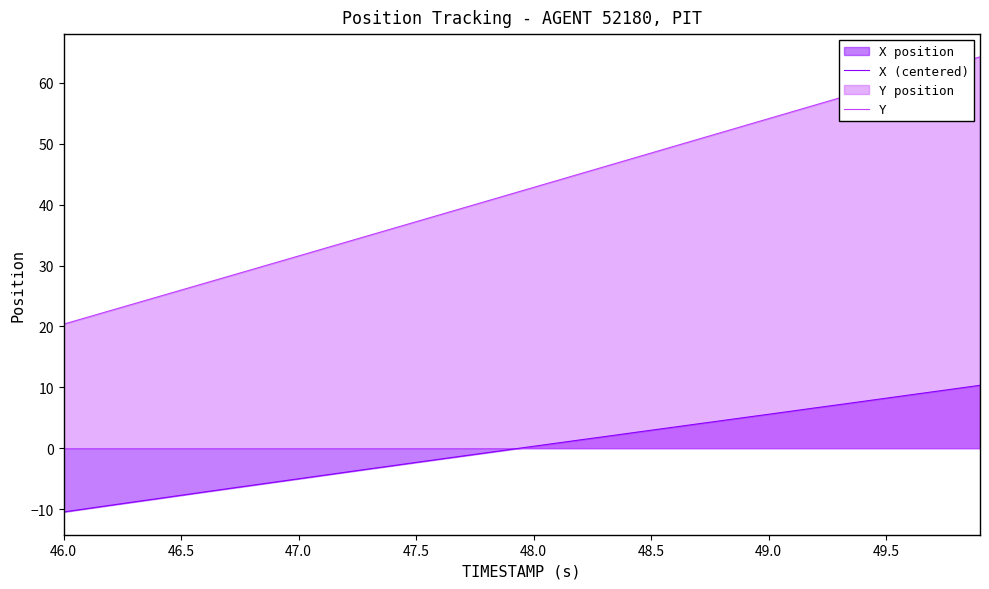

True or false: X (centered) and Y cross at least once.

False